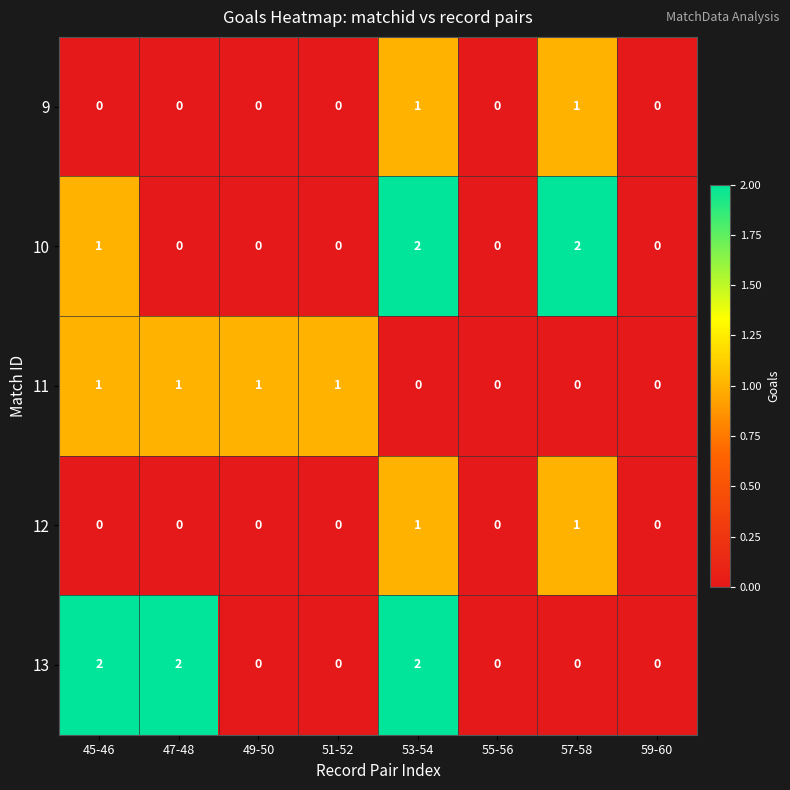

At which category is the sum across all series the highest?

53-54